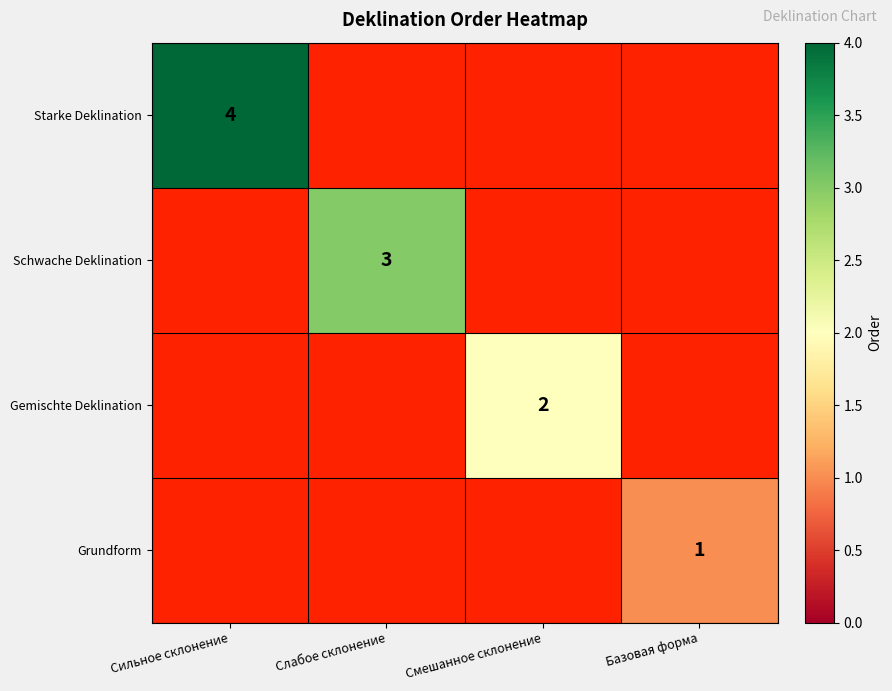

The Gemischte Deklination series shows 0 at Смешанное склонение. True or false?

False